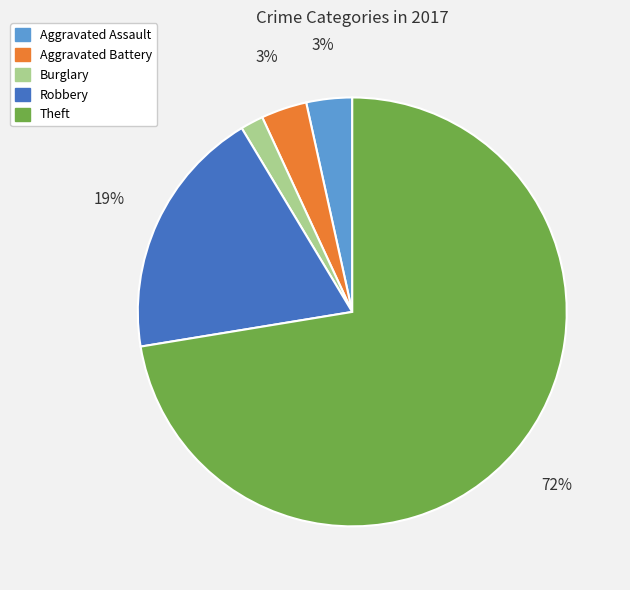

How many slices are in this pie chart?

5